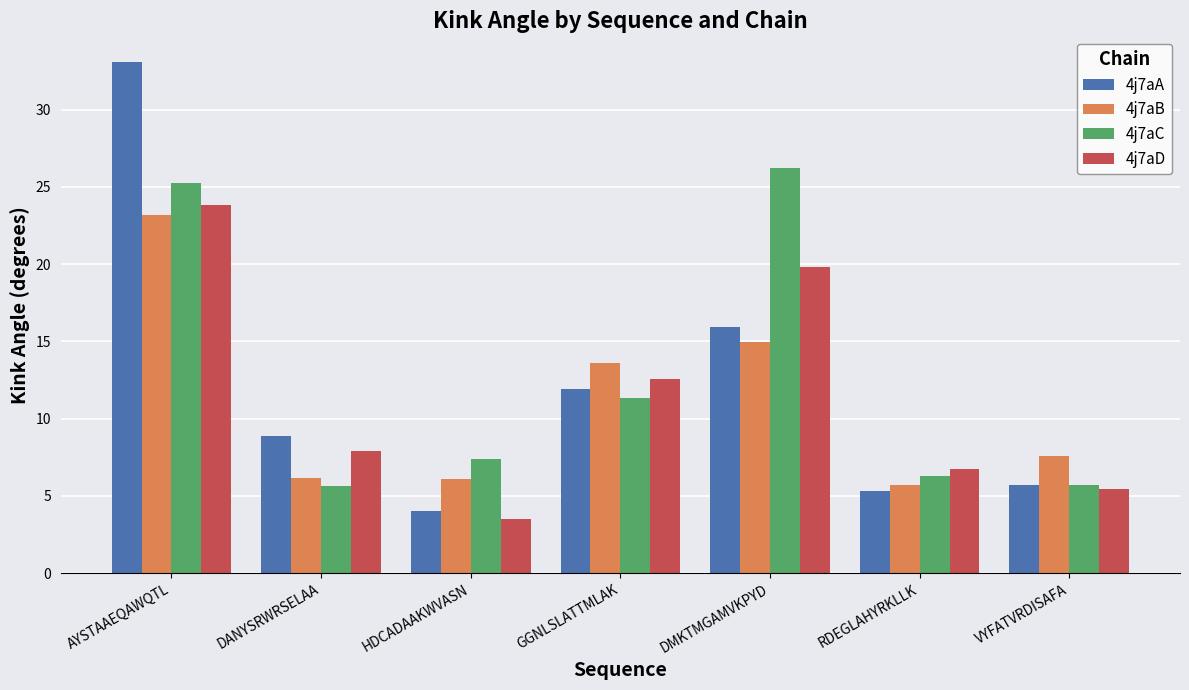

What is the label of the 2nd bar from the right?

RDEGLAHYRKLLK